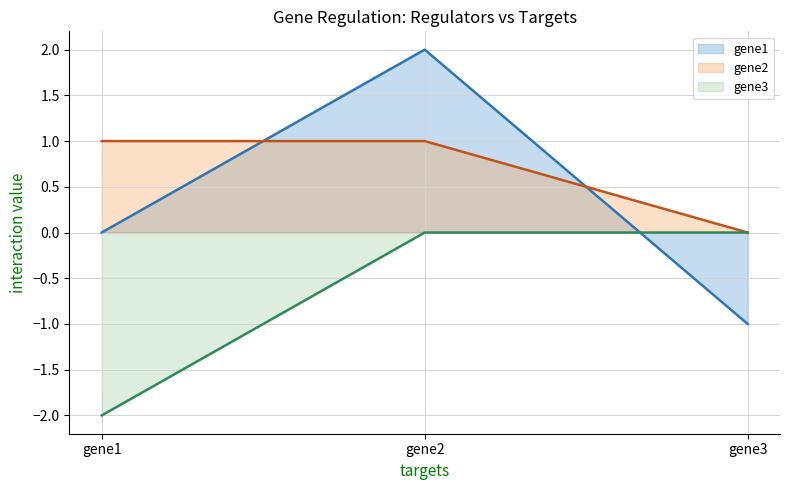

The value of gene1 at gene1 is 1. True or false?

False